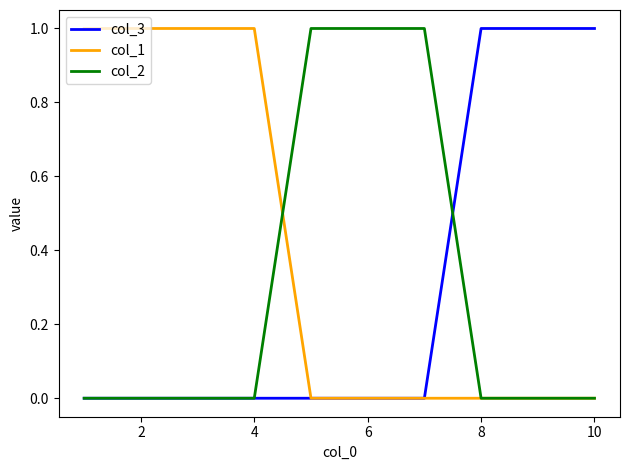

Which series has the largest total across all categories?

col_1